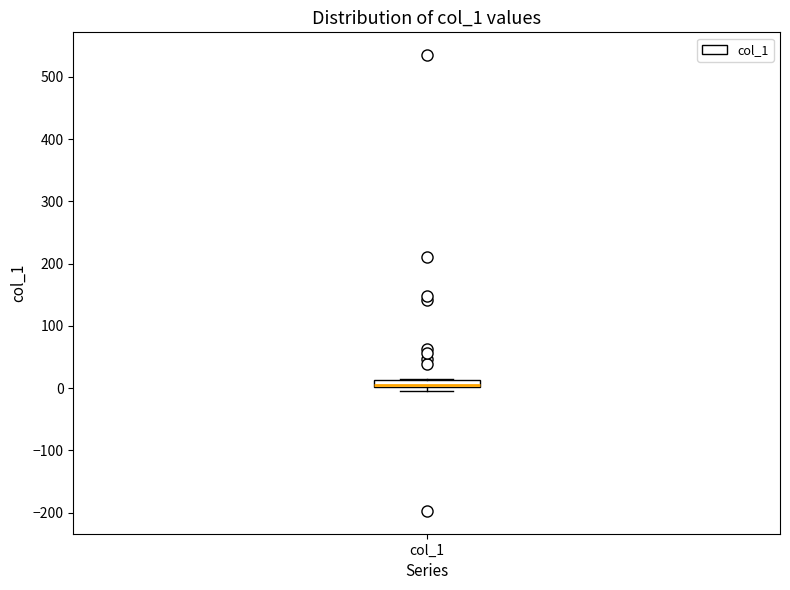

Where is the upper edge of the box for col_1 on the y-axis? The values are not printed on the chart, so give them approximately, as read against the axis.

10